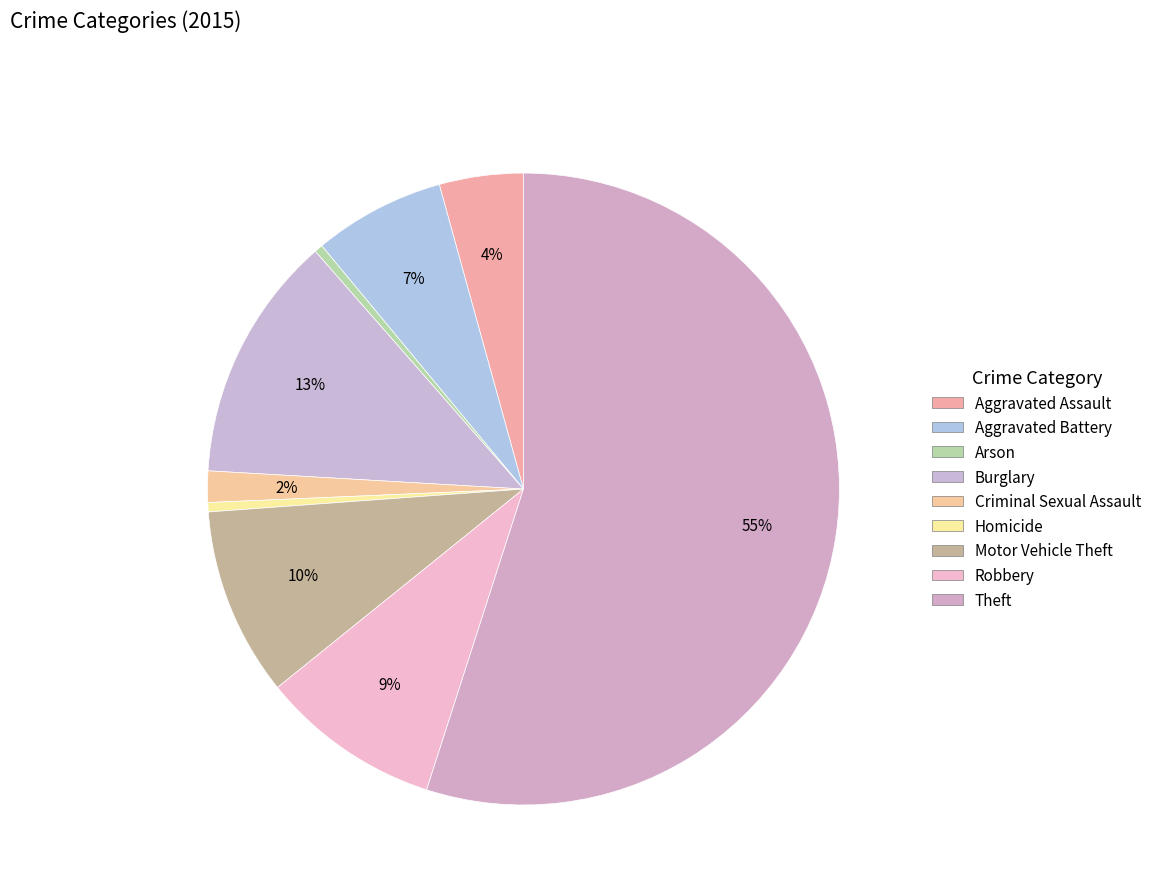

What is the smallest slice in the pie chart?

Arson